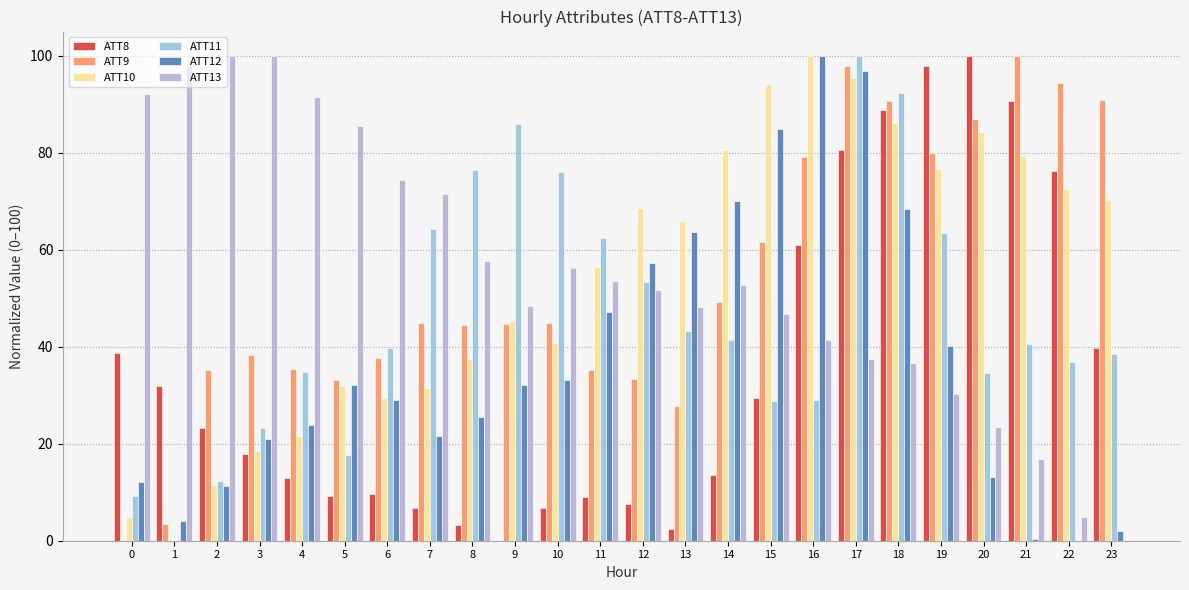

How many groups of bars are there?

24